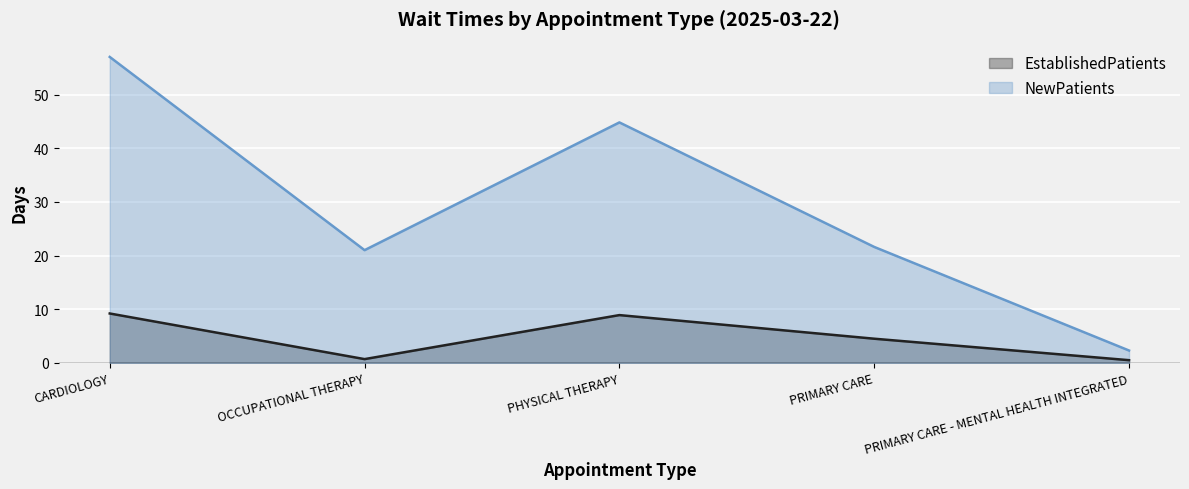

Which series has the largest range (max minus min)?

NewPatients